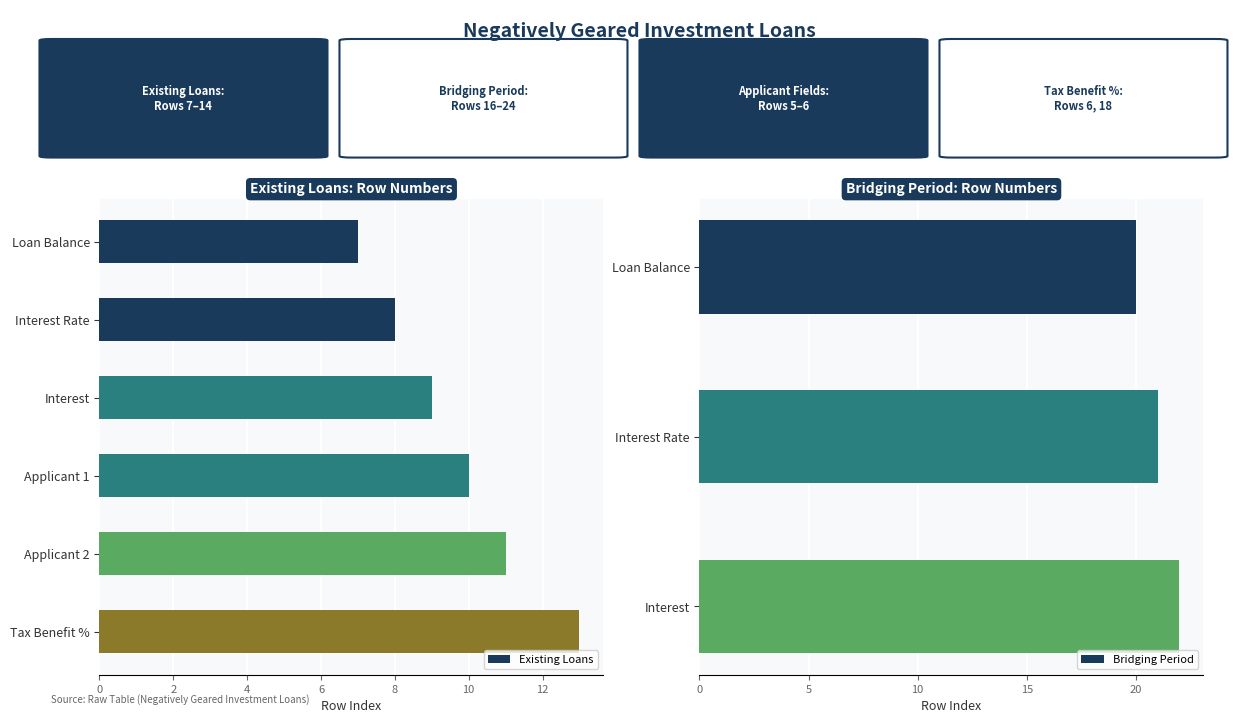

What is the difference between the second highest and second lowest values in the Existing Loans series?

3